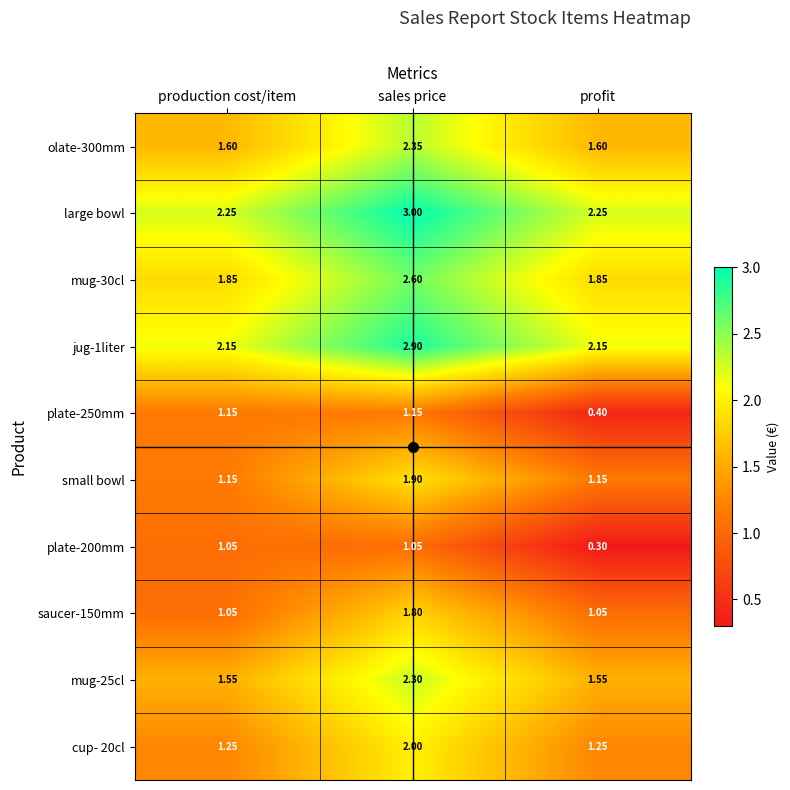

Which category has the lowest value across all series?

profit